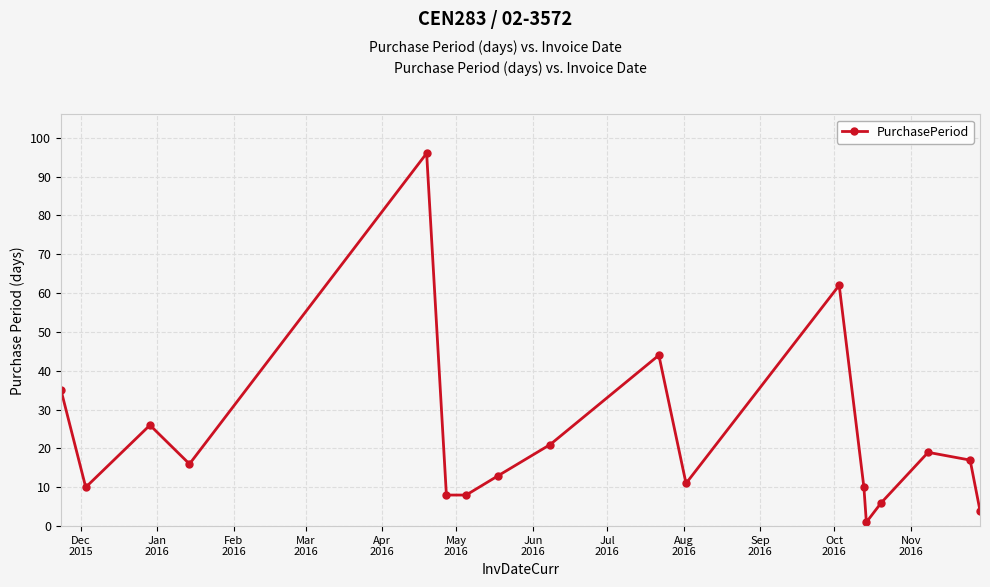

Does the chart display data point markers on the line(s)?

Yes